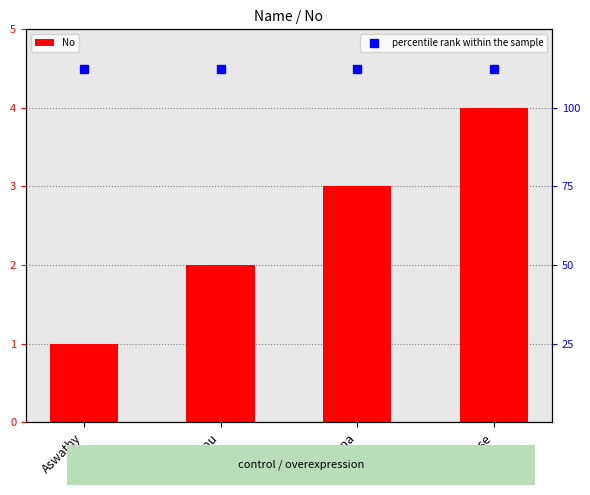

What is the value of the 3rd bar from the left?

3